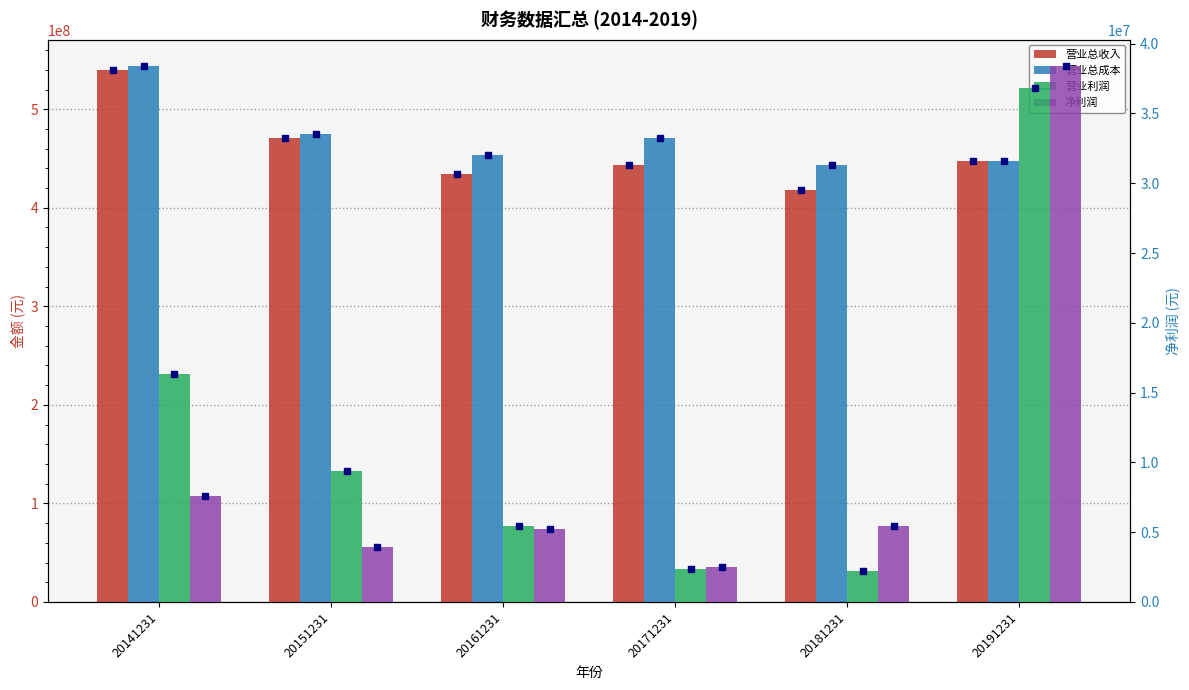

Does the chart contain any negative values?

No